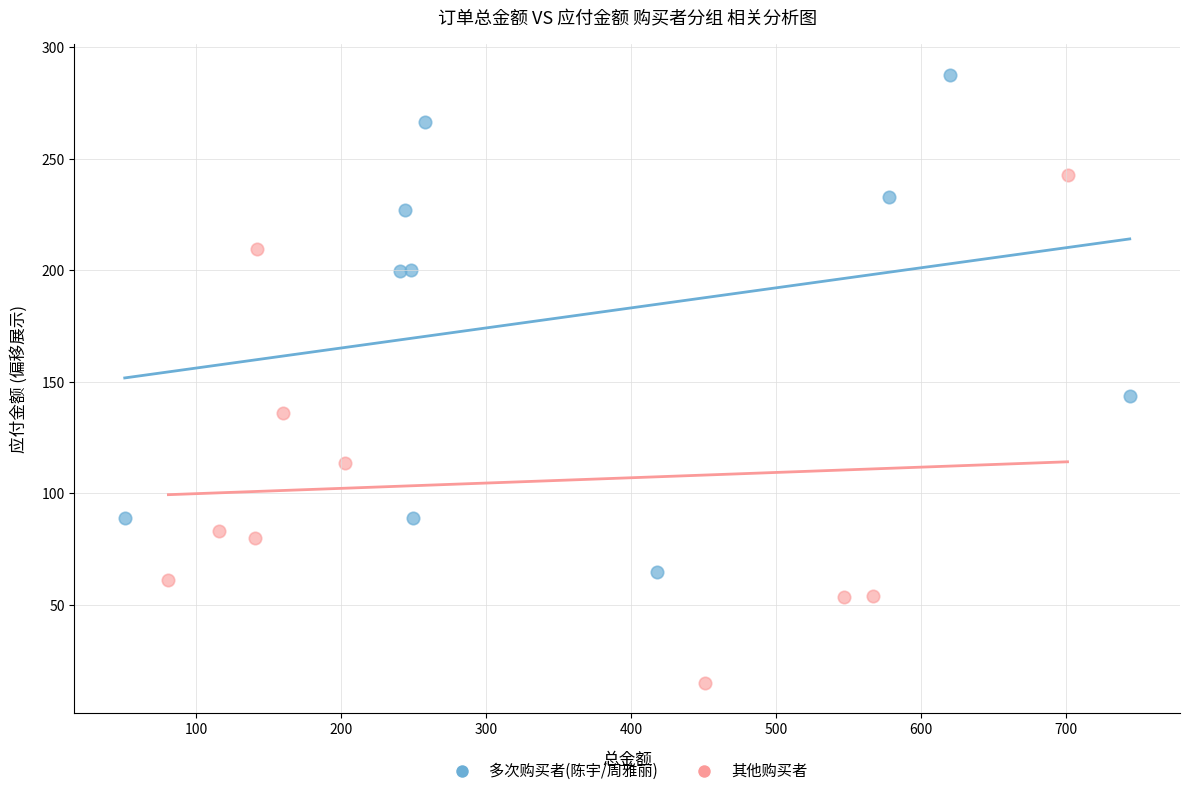

Which series contains the lowest Y value?

其他购买者